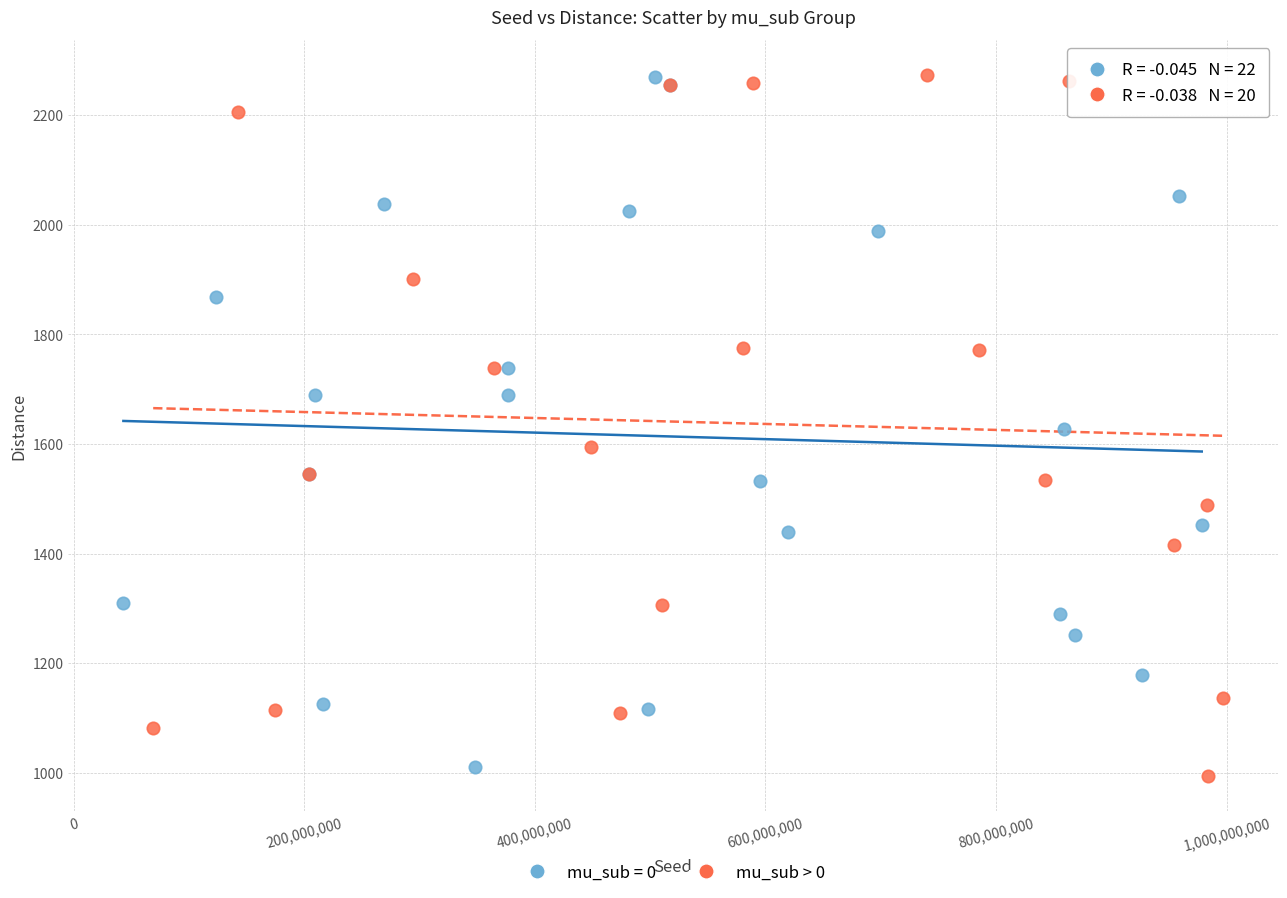

Which series has the widest spread of Y values?

mu_sub > 0